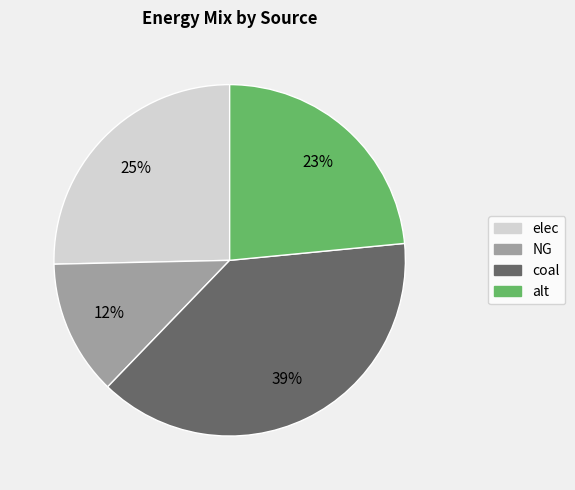

Does any single category account for the majority?

No